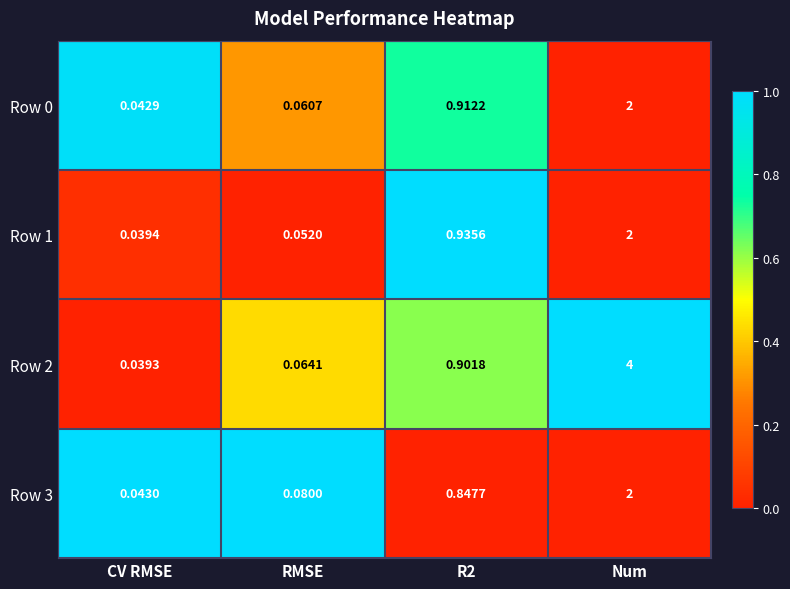

Which category has the lowest value across all series?

CV RMSE